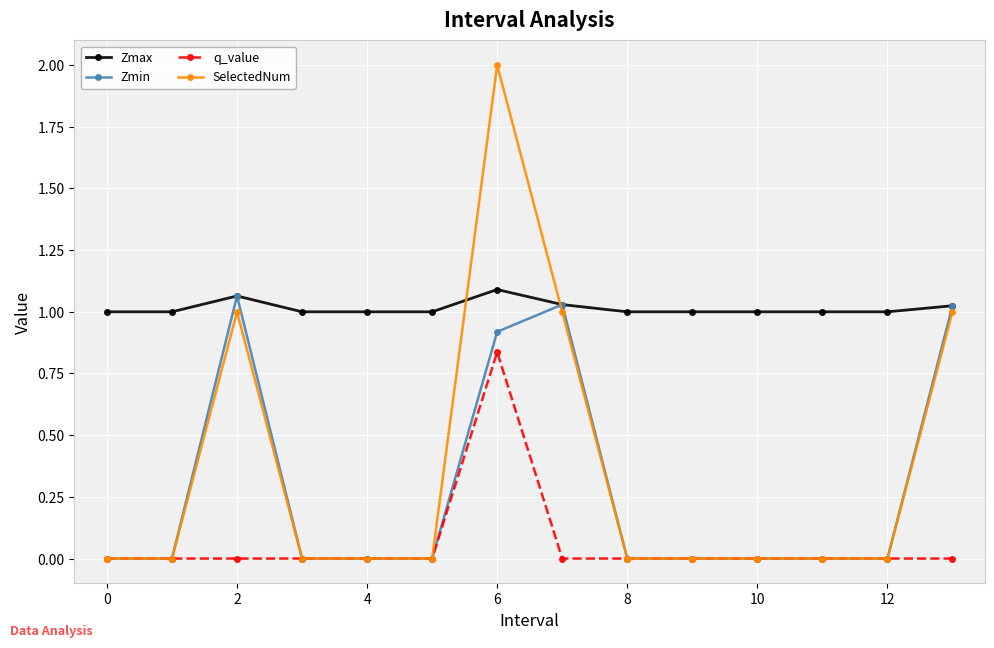

Rank the series by their maximum value, from highest to lowest.

SelectedNum, Zmax, Zmin, q_value